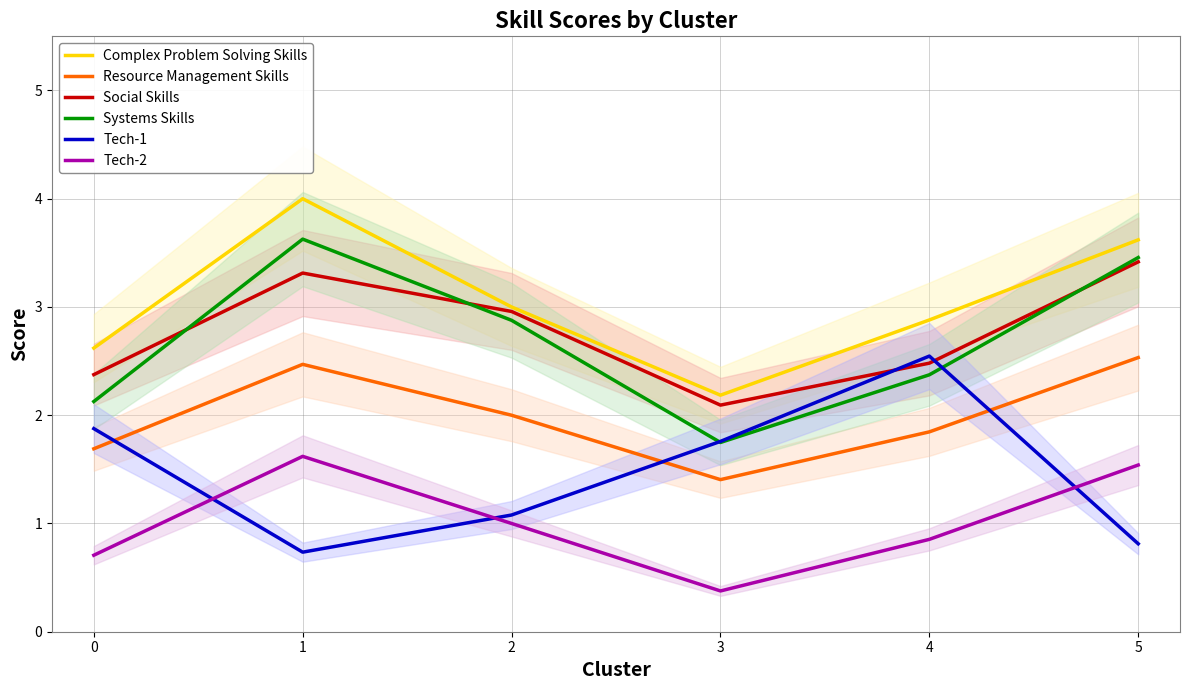

How many series are shown in this chart?

6